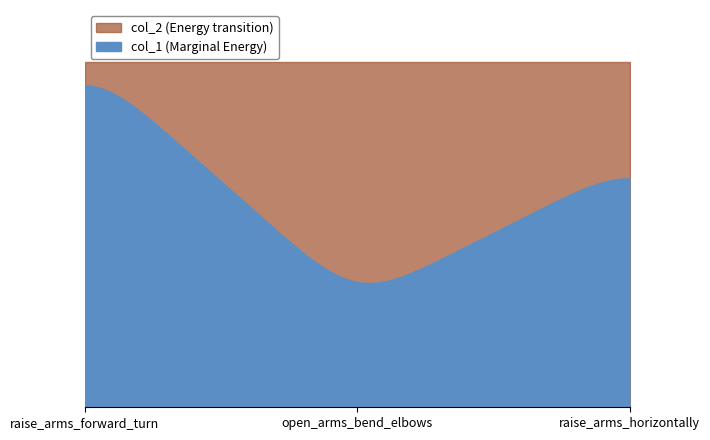

Reading left to right, what are all the values shown in this chart?

col_1: 10	3	7
col_2: 10	10	10